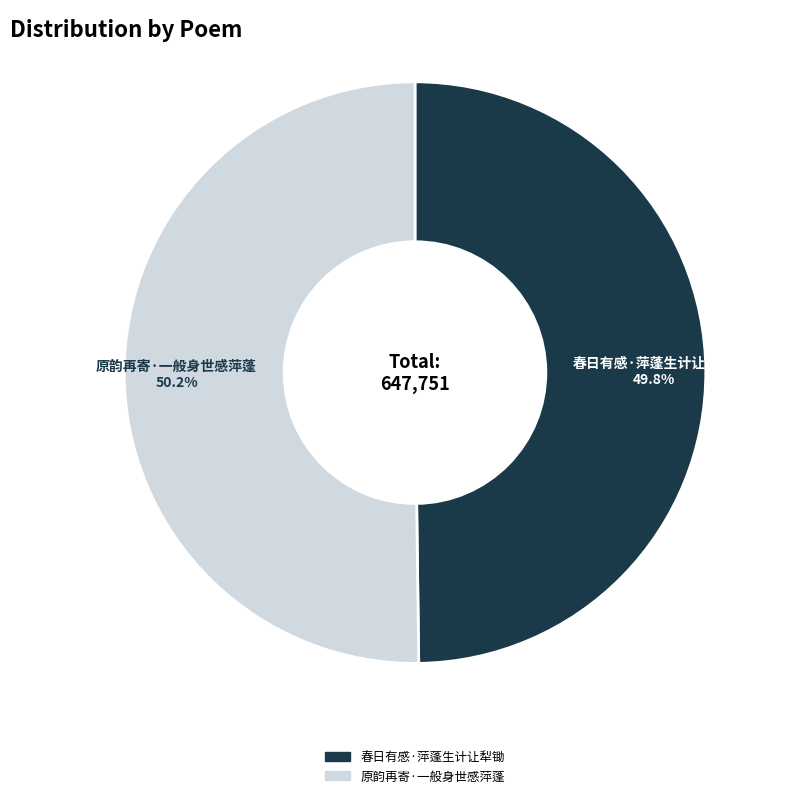

How many slices are in this pie chart?

2